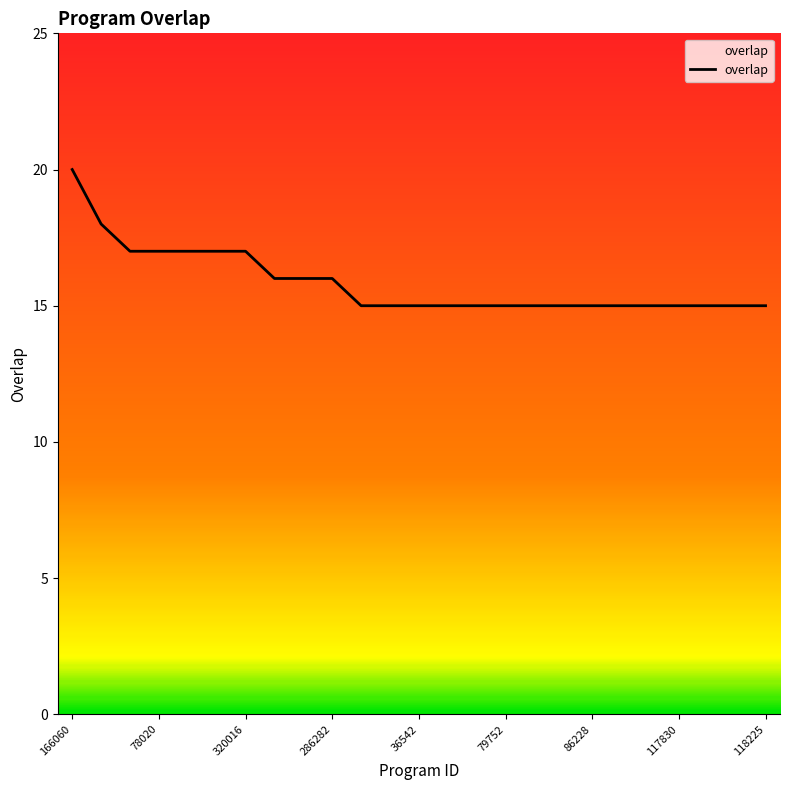

Reading left to right, extract all data points from this chart.

20	18	17	17	17	17	17	16	16	16	15	15	15	15	15	15	15	15	15	15	15	15	15	15	15